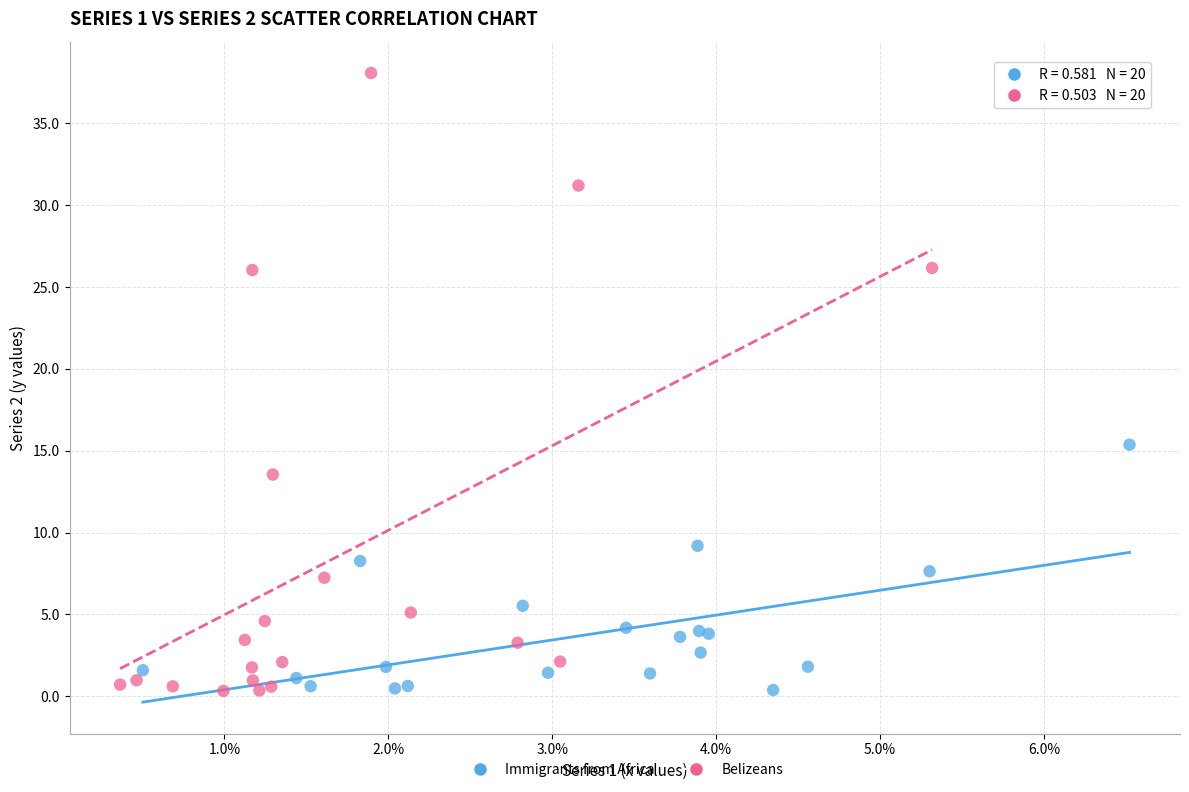

Which series reaches the maximum Y coordinate?

Belizeans